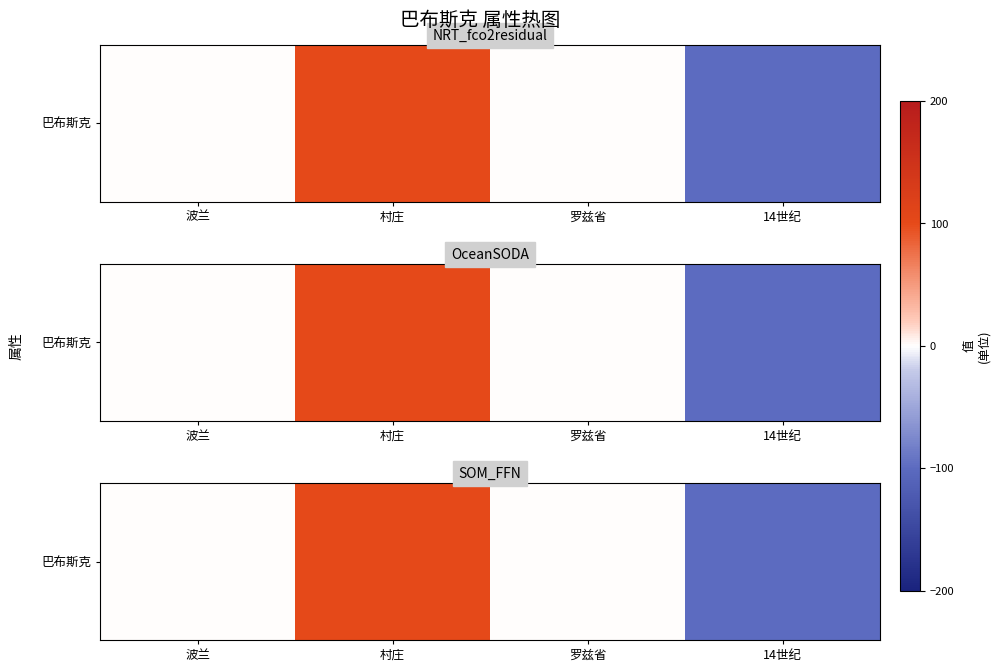

Rank the categories by value from lowest to highest.

14世纪, 波兰, 罗兹省, 村庄